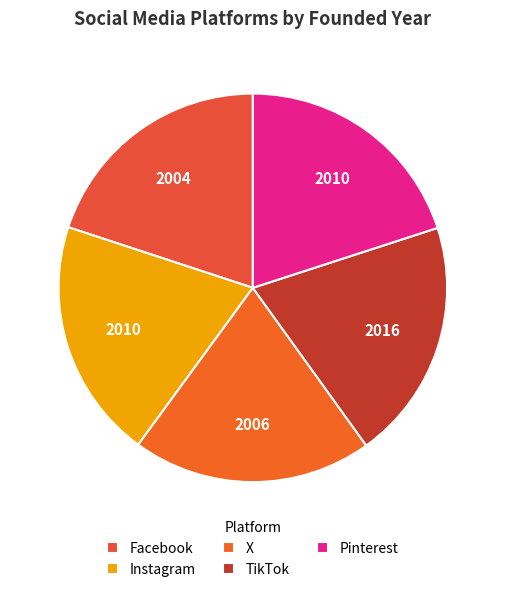

To the nearest percent, what is the average slice percentage?

20%